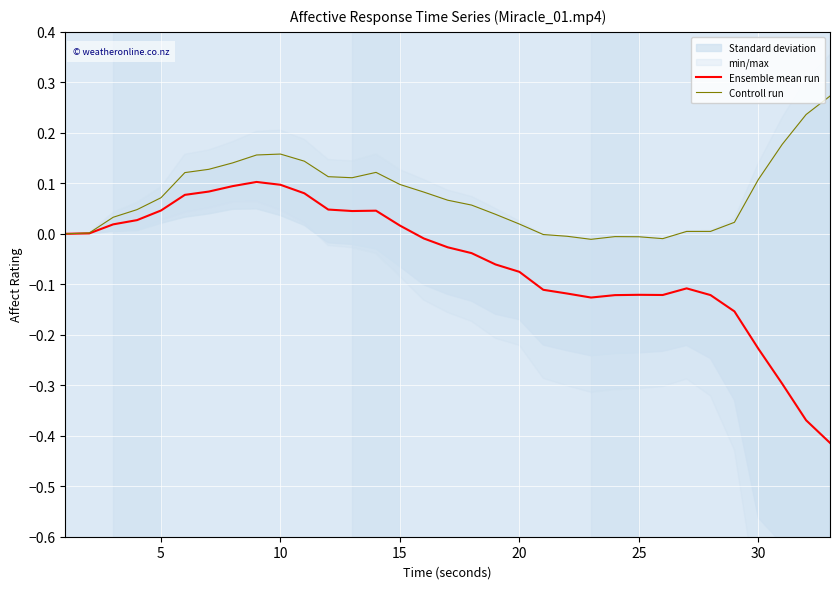

Is it true that Ensemble mean run equals -0.0 at 27?

False